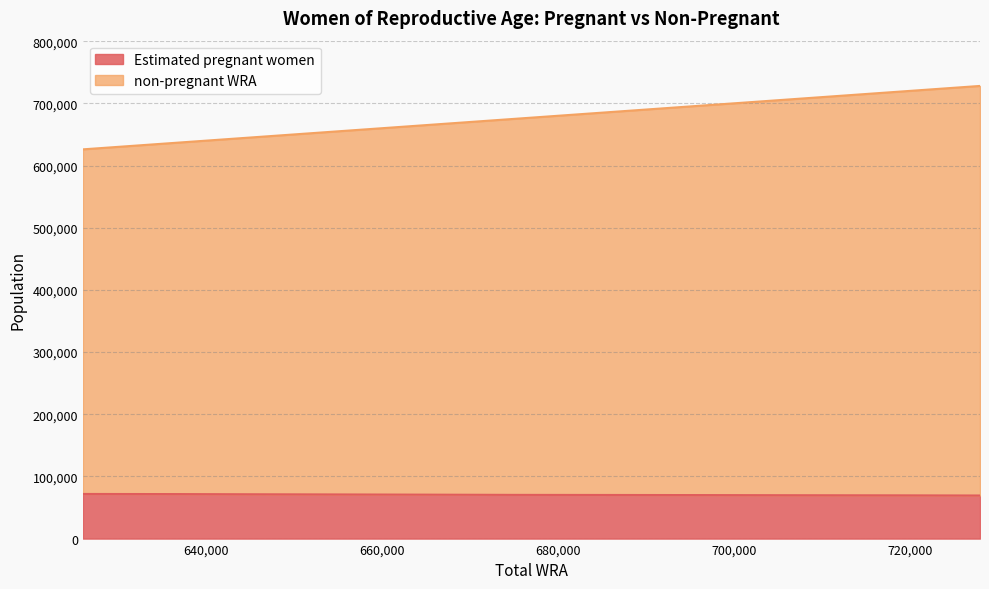

At which category does the chart reach its minimum across all series?

728000